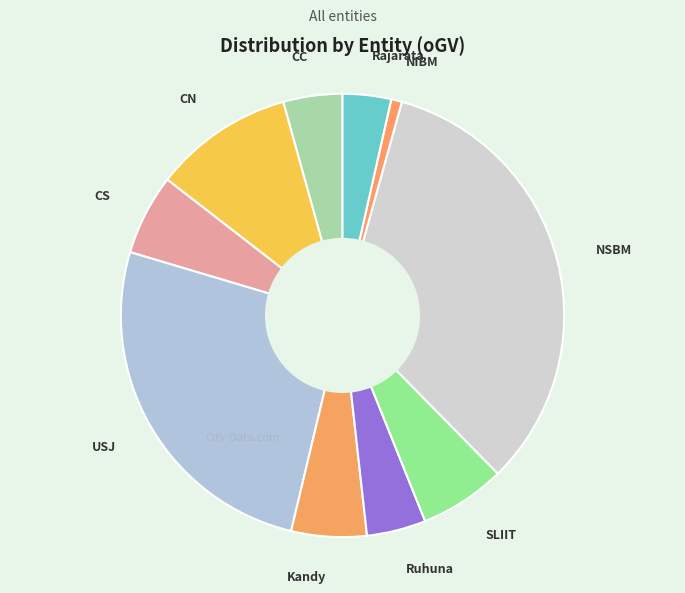

Combined, do CC and Ruhuna account for over 50%?

No